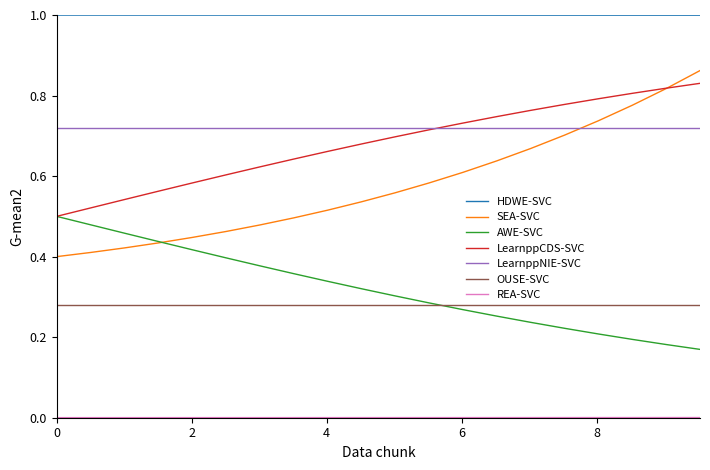

True or false: OUSE-SVC and LearnppNIE-SVC intersect in this chart.

False